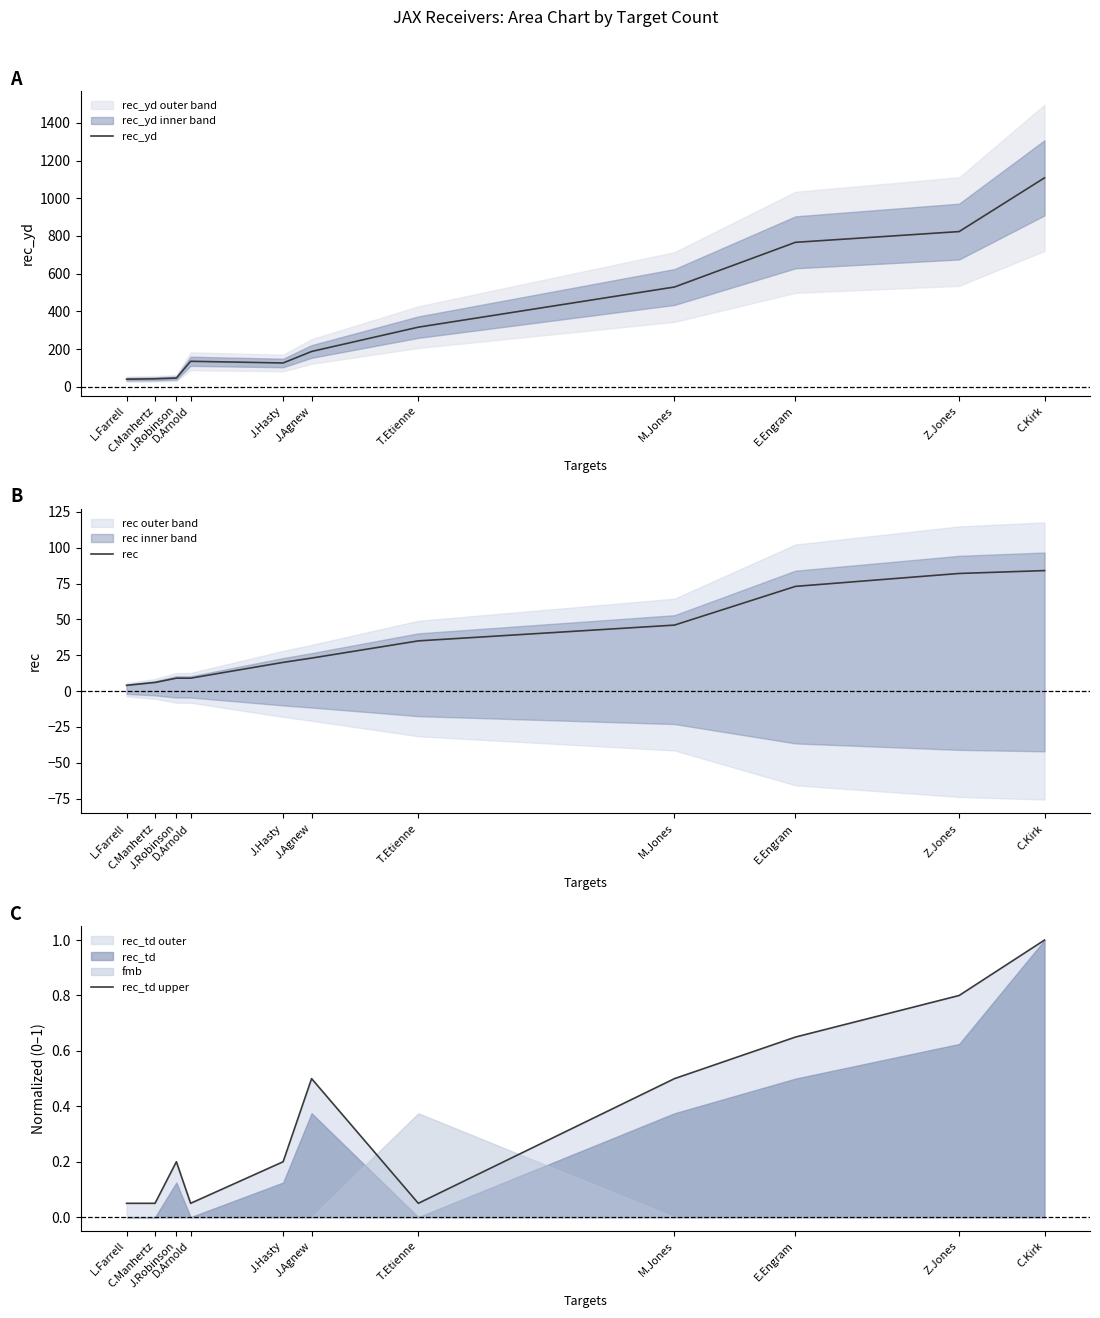

Does the chart have visible grid lines?

No